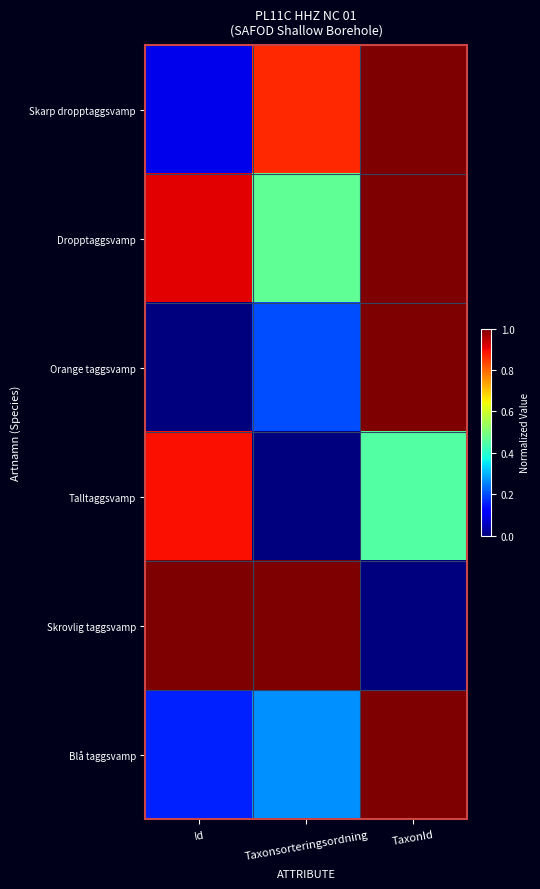

What is the total value across all series at TaxonId?

4.4